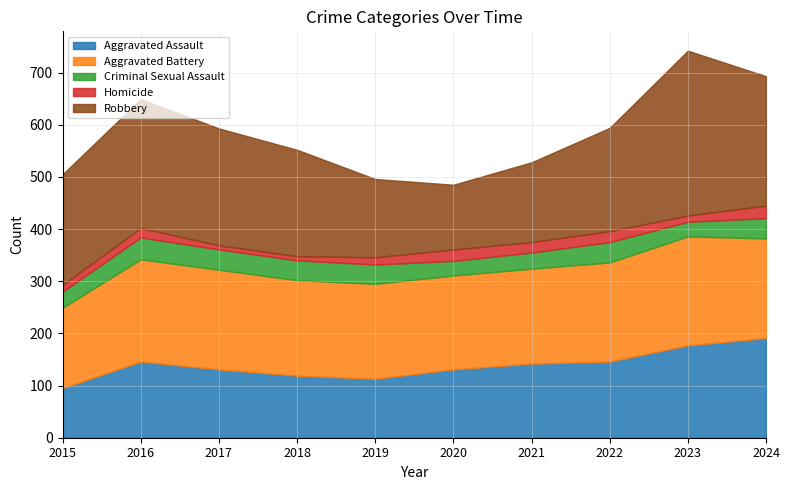

What is the difference between the maximum and minimum values in the Aggravated Battery series?

55